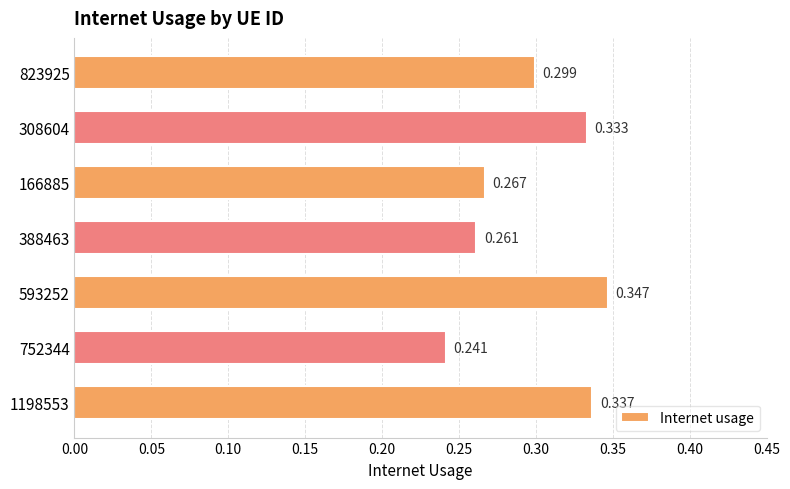

Count the number of data series in this chart.

1